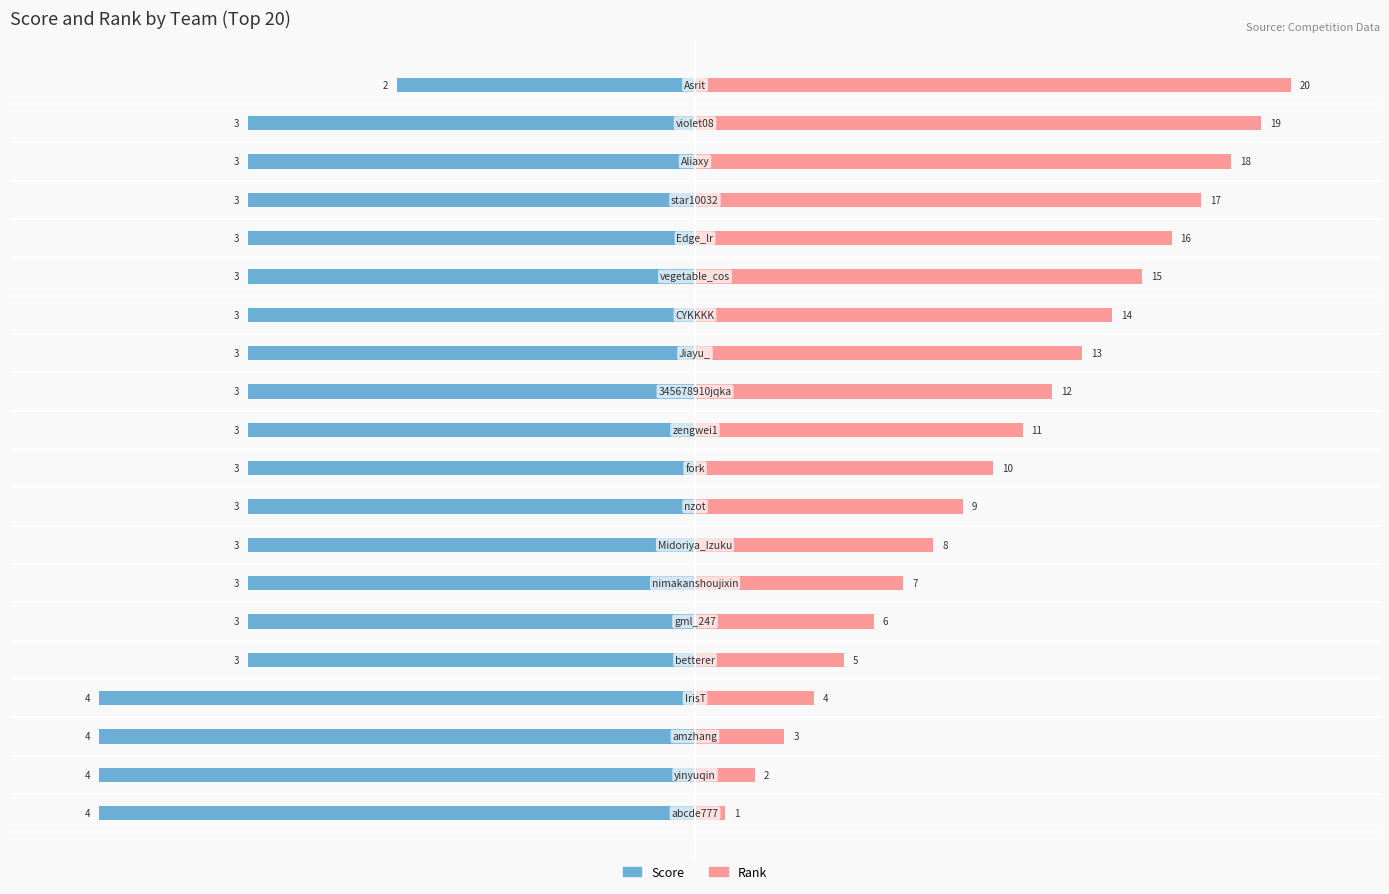

Which series has the largest total across all categories?

Rank